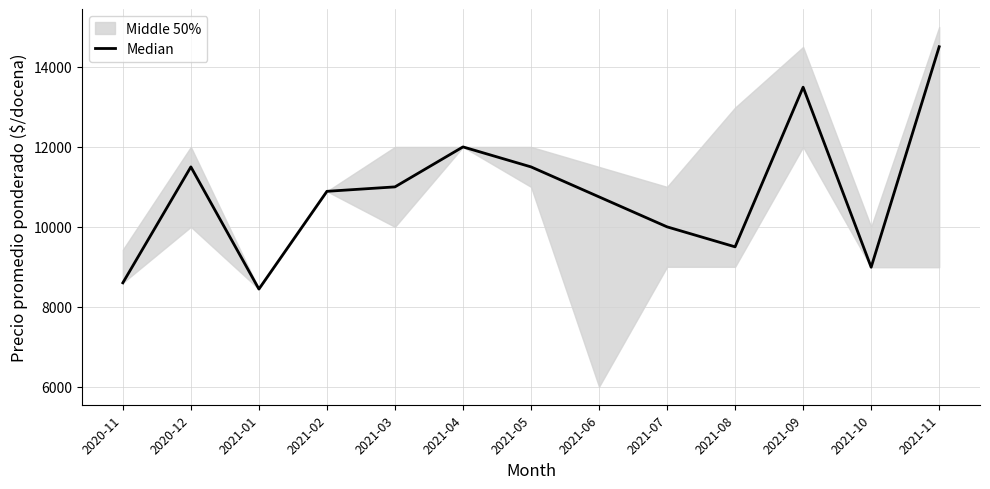

At which label does the data first exceed 10889?

2020-12